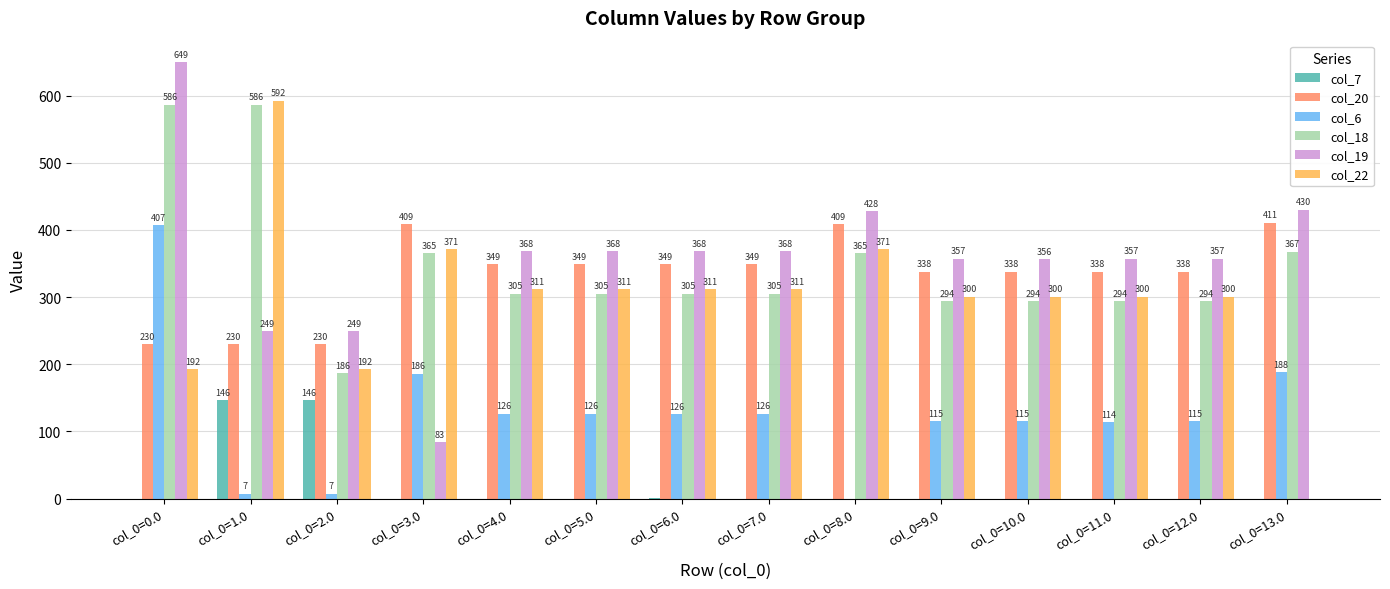

Which series has the largest total across all categories?

col_19